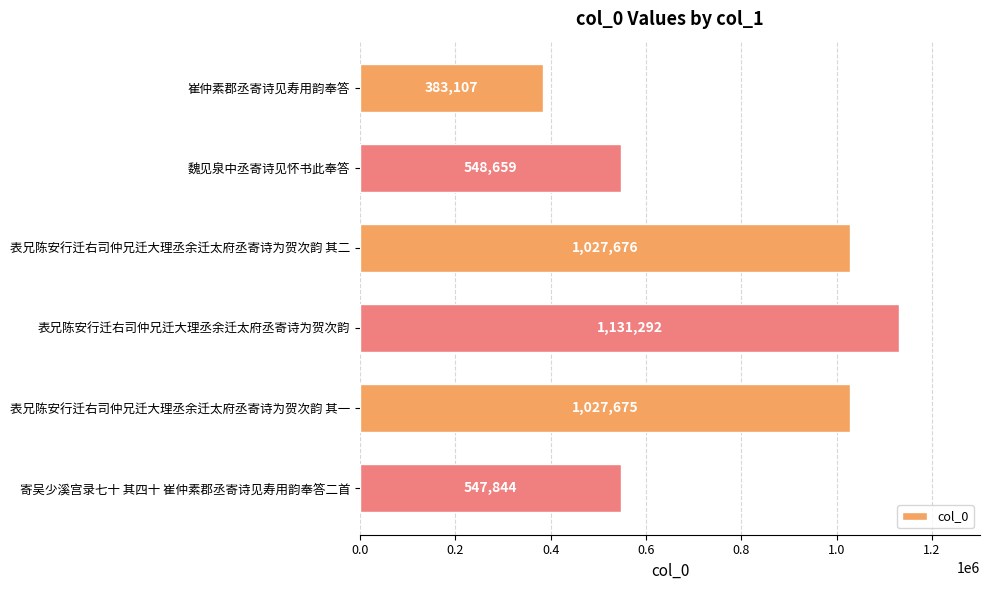

Which label corresponds to the largest value in the chart?

表兄陈安行迁右司仲兄迁大理丞余迁太府丞寄诗为贺次韵